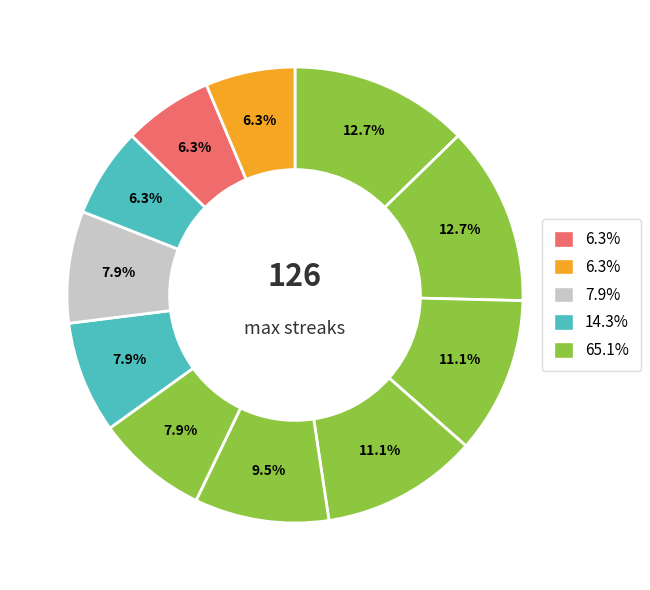

Count the number of slices in the pie.

11